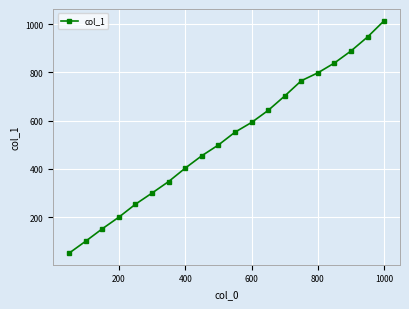

How many values exceed 552?

10